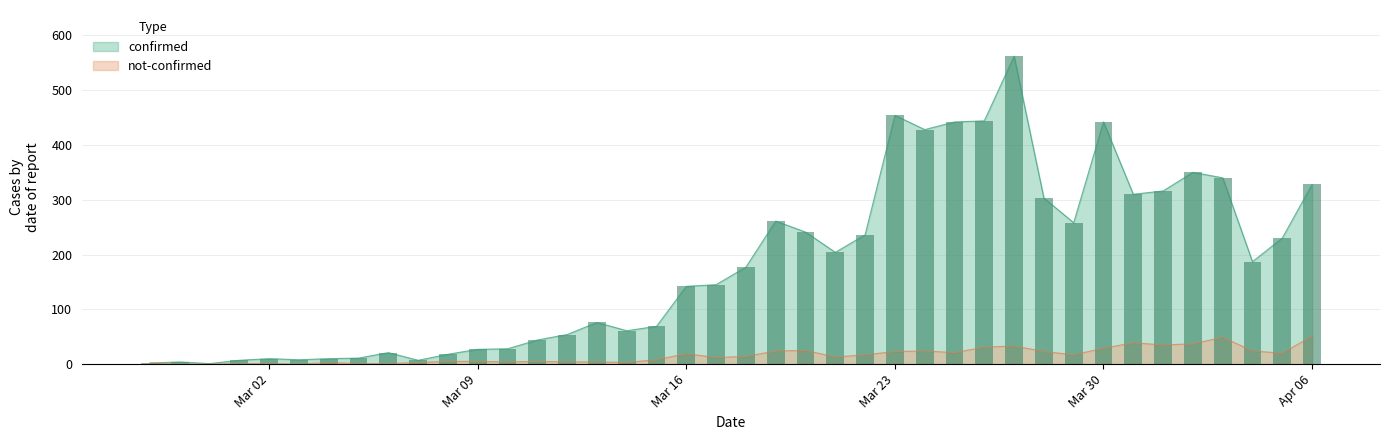

What is the sum of all confirmed values?

7258